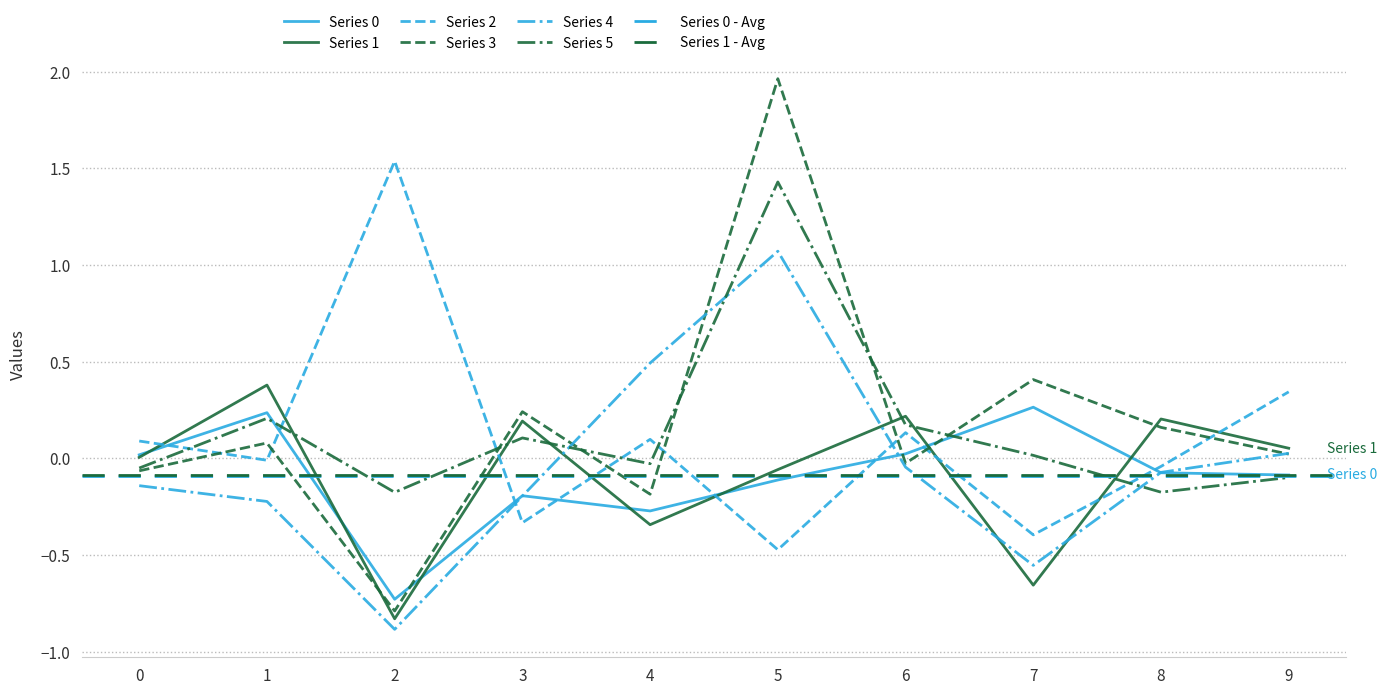

What is the minimum value for Series 5?

-0.2